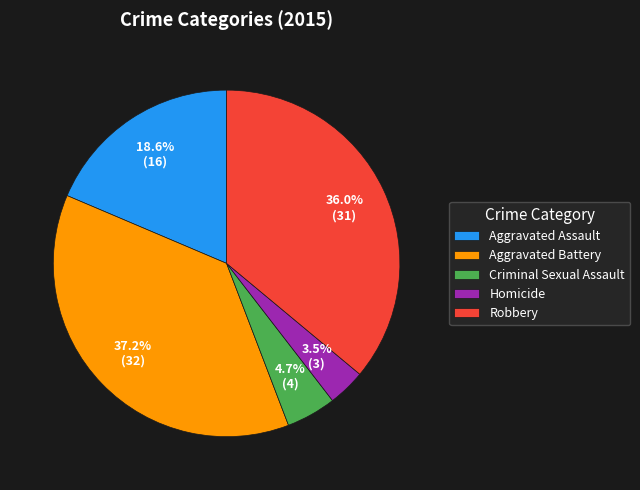

How many slices are in this pie chart?

5